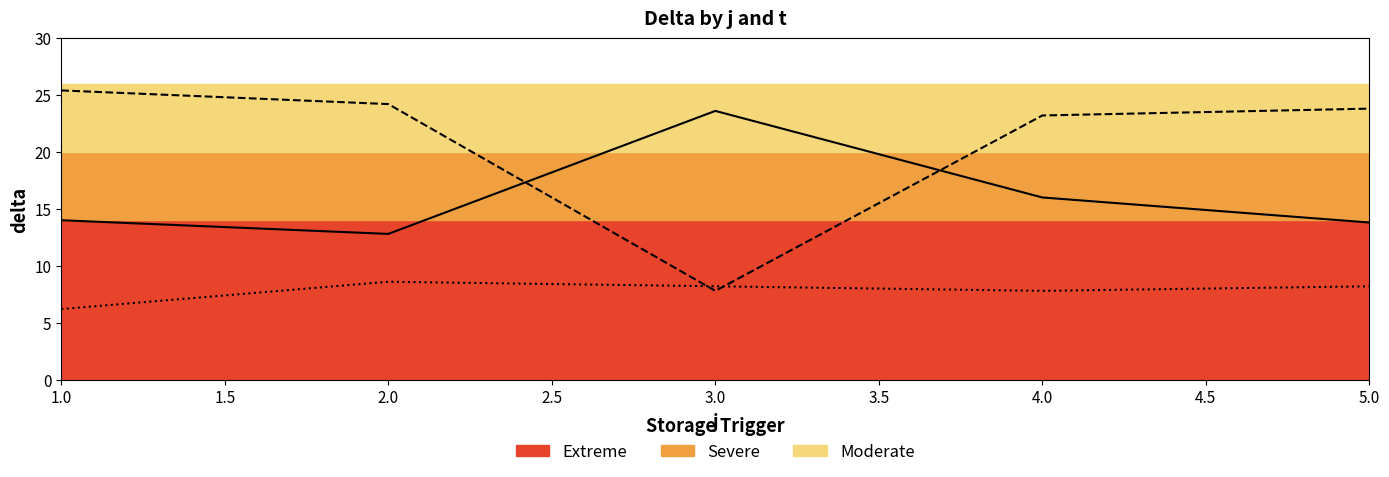

List the series in order of their overall mean, highest first.

t=2, t=1, t=3